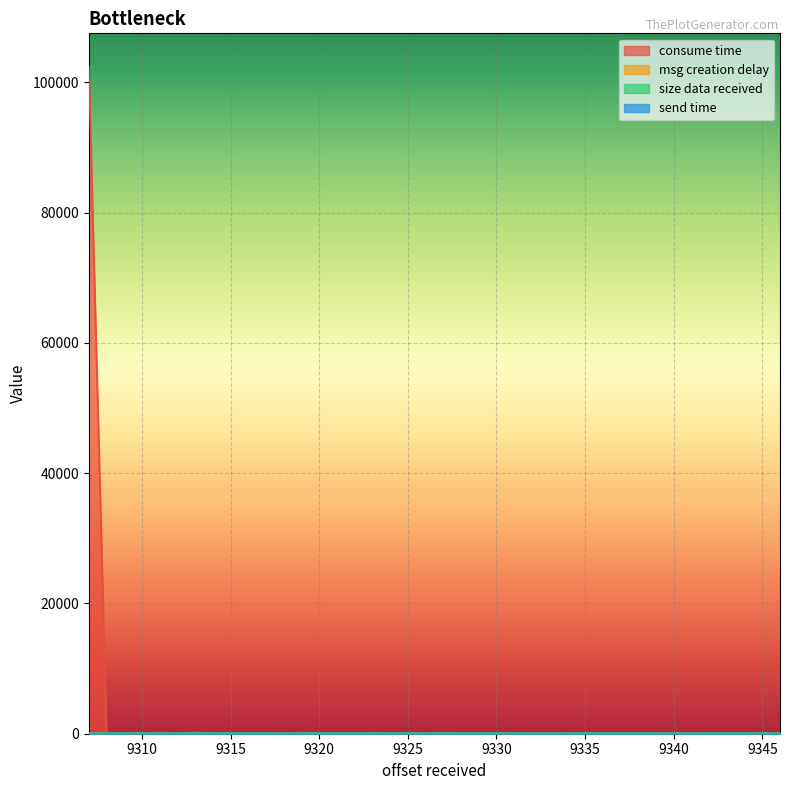

What is the value of the msg creation delay point at the 40th from the left?

3.4